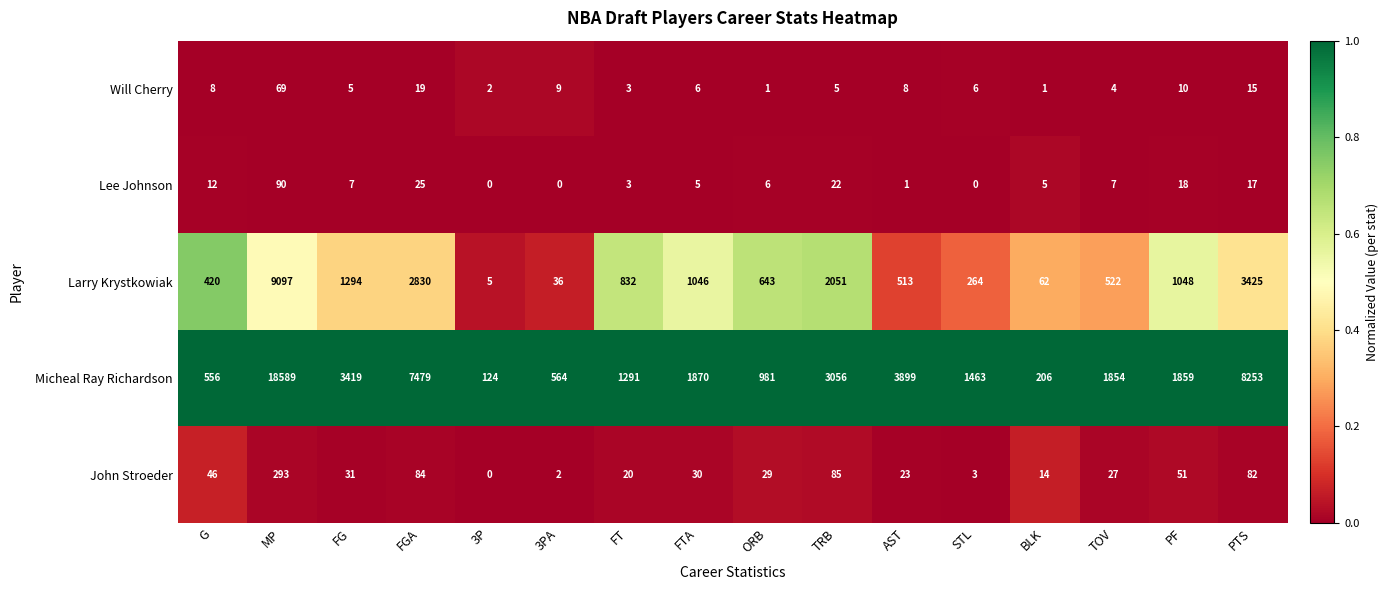

What is the total value across all series at TRB?

5219